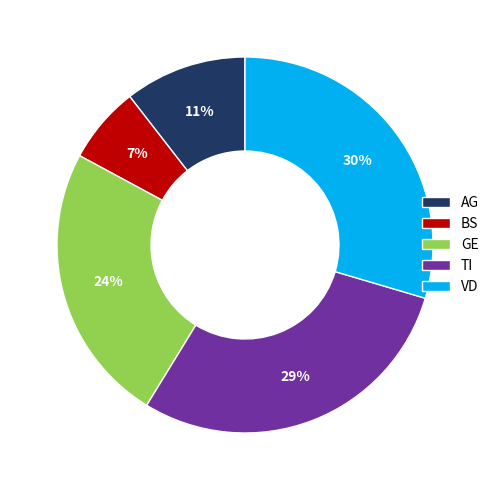

To the nearest percent, what percentage of the pie is GE?

24%